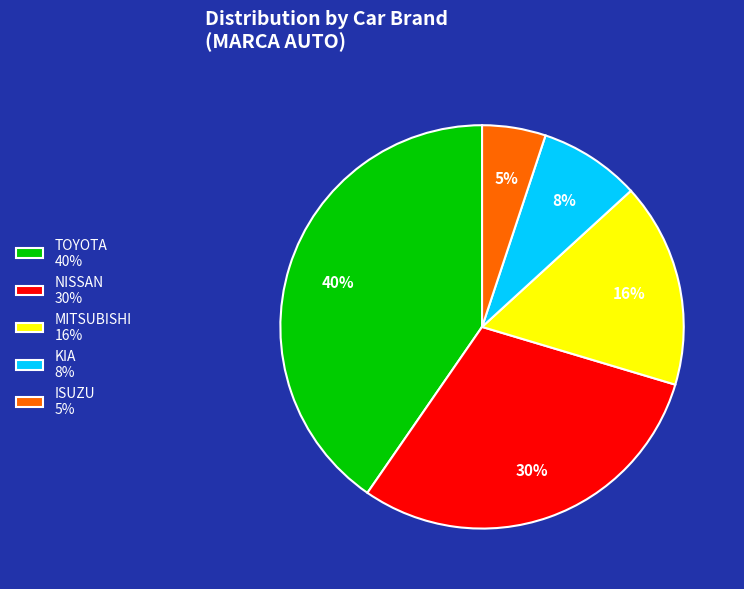

How many slices are in this pie chart?

5